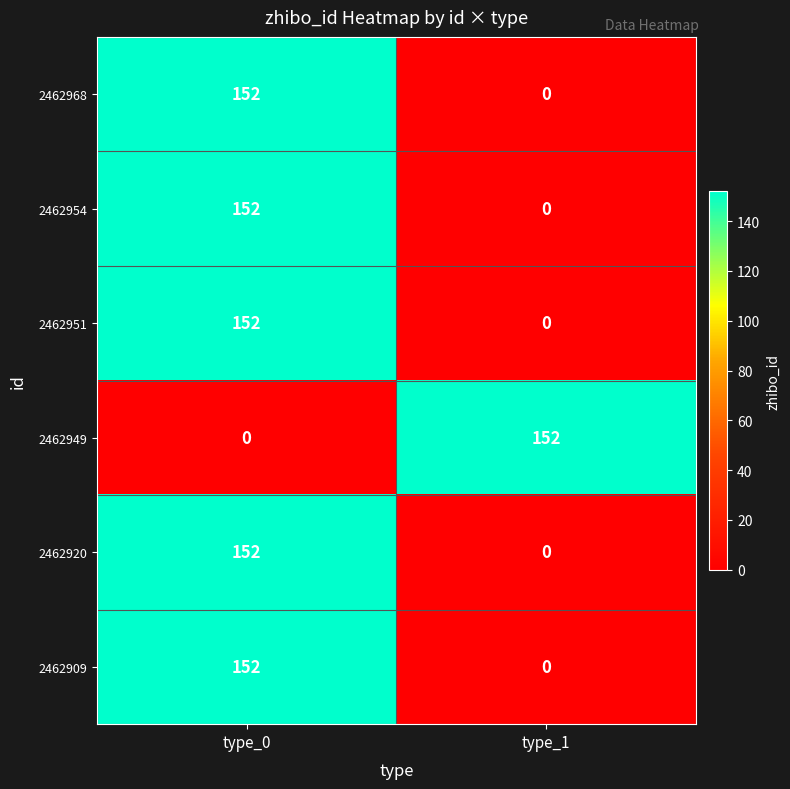

Read the 2462920 value at type_0, to the nearest 5.

150